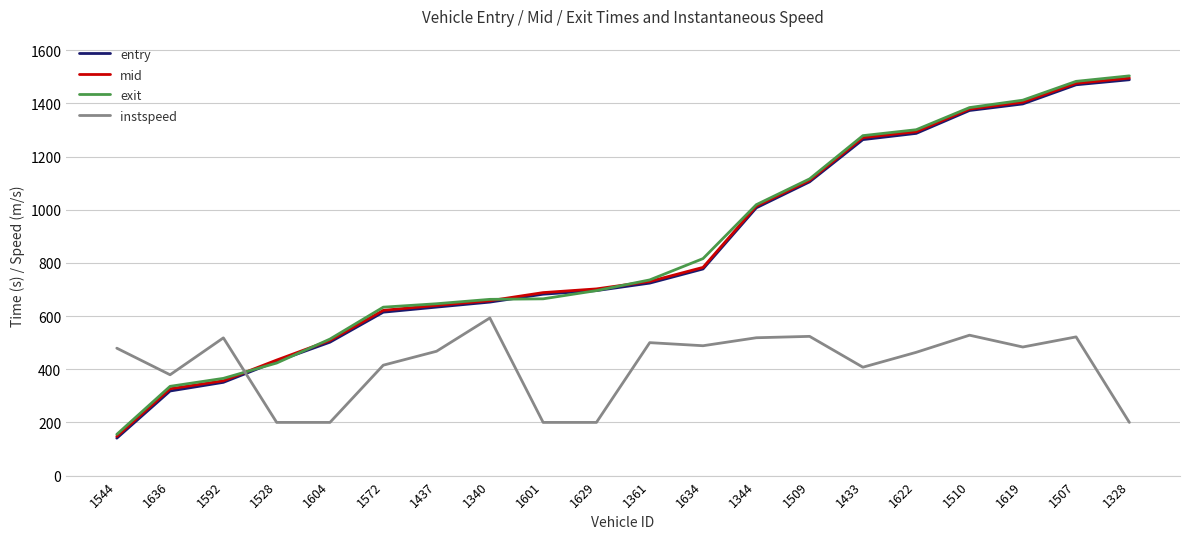

Between 1344 and 1328, which series saw the biggest shift?

exit